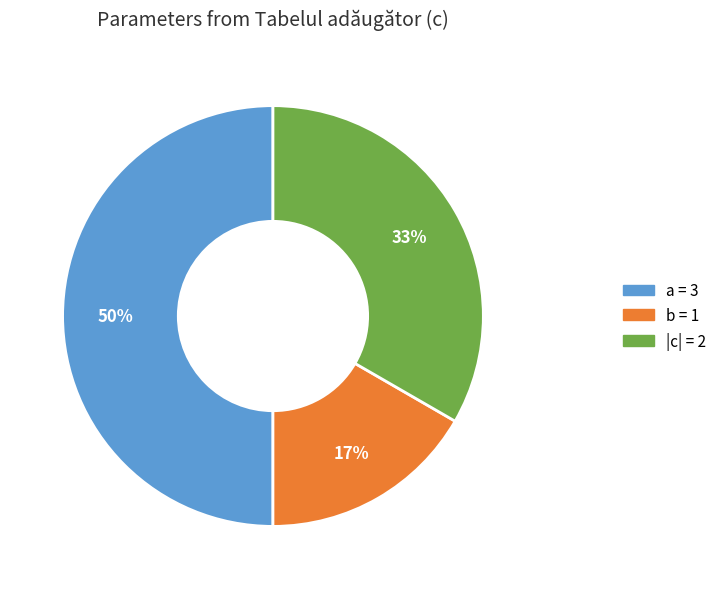

To the nearest percent, what is the difference between the largest and smallest slice percentages?

33%